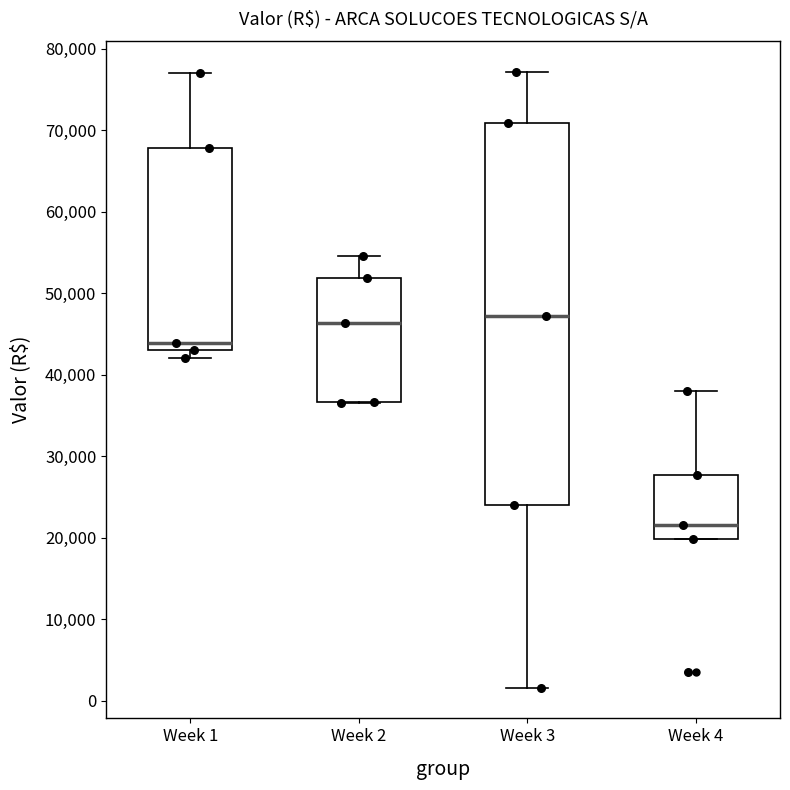

Comparing the boxes themselves (not the whiskers), which one is the tallest?

Week 3